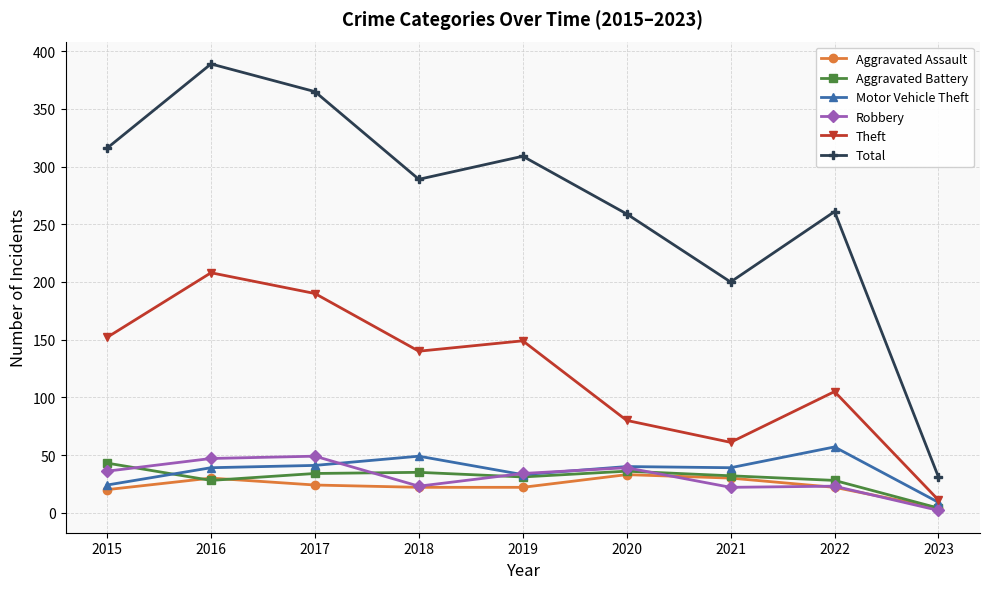

What is the sum of the Aggravated Assault values at 2017 and 2015?

44